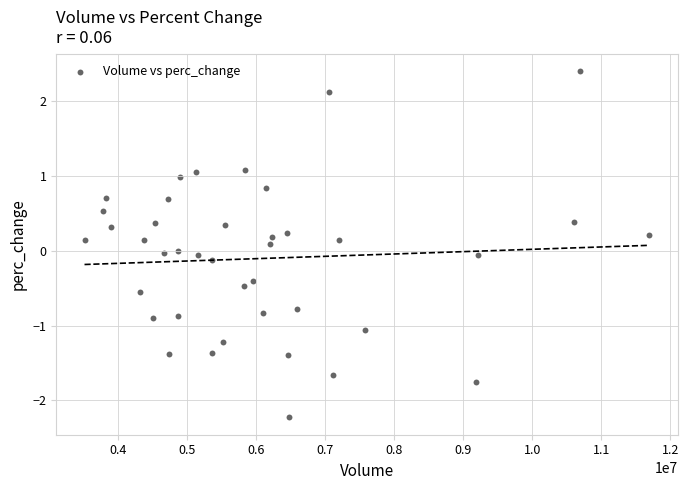

What is the range of X values (max minus min)?

8180100.0